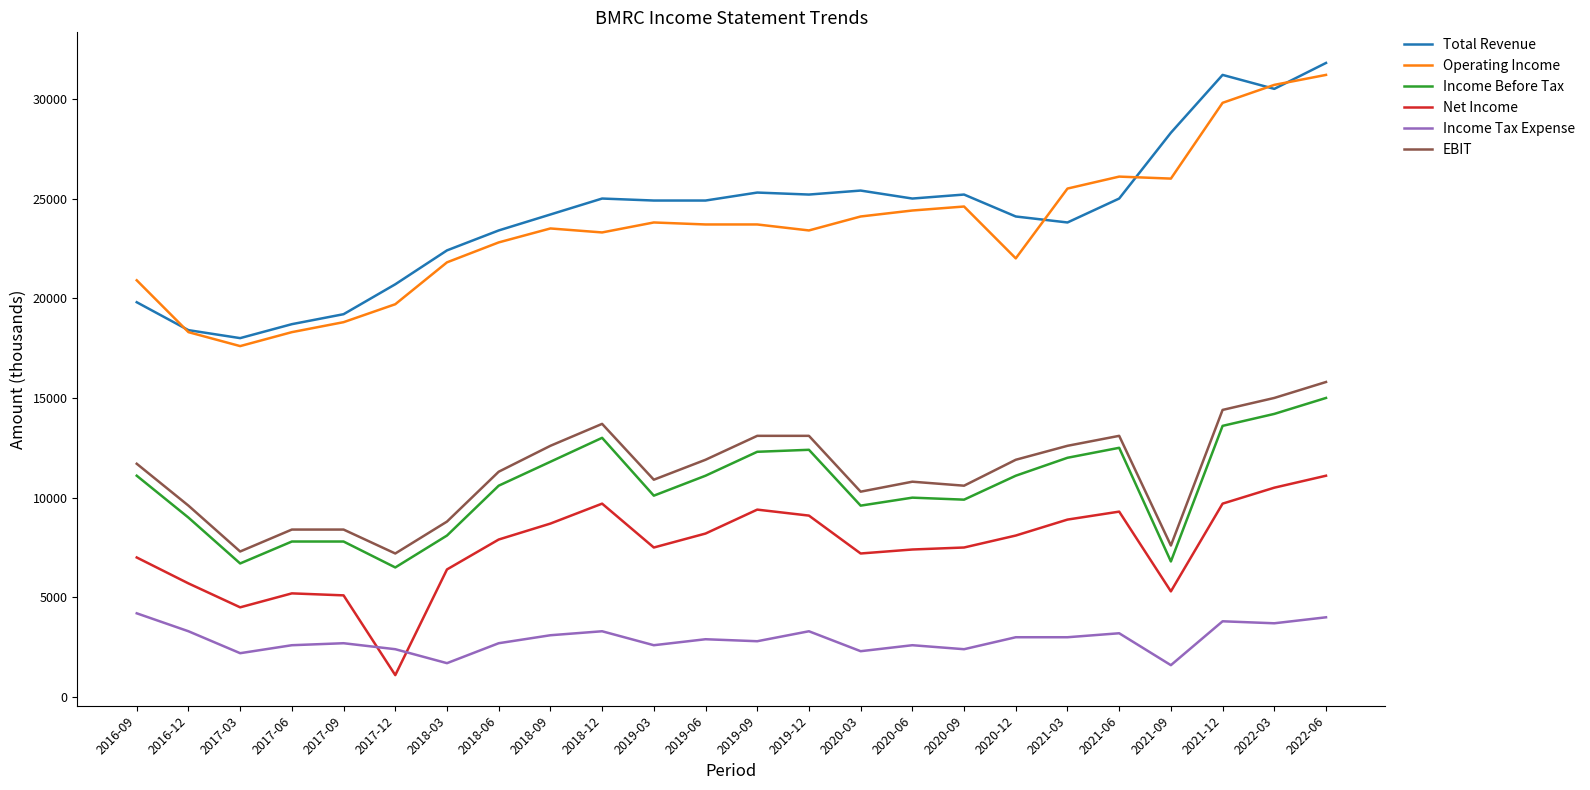

True or false: Total Revenue has a value of 12010 at 2019-03.

False